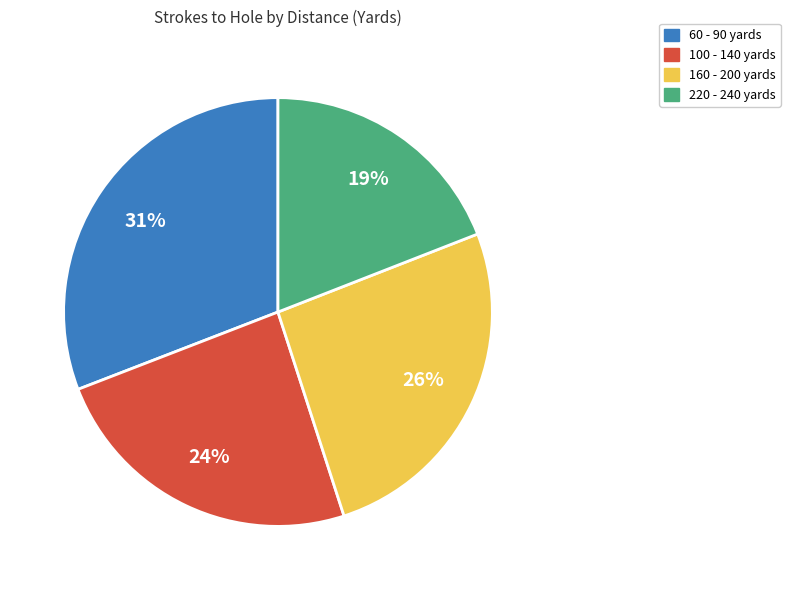

Is there any slice that represents more than half of the pie?

No